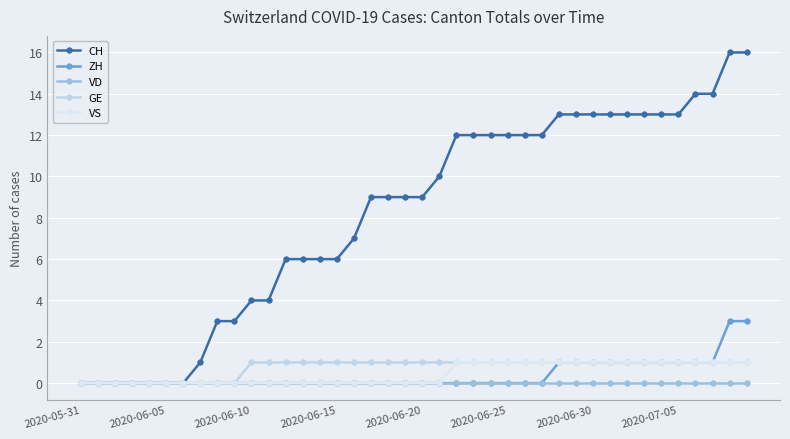

How many categories are shown in the chart?

40